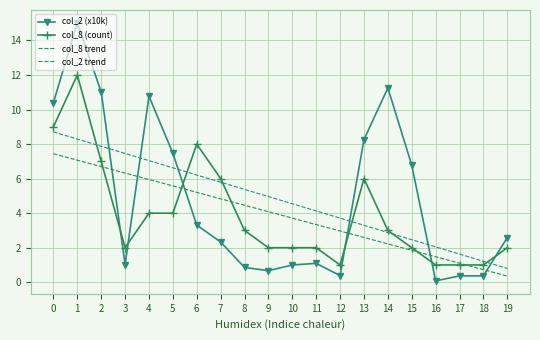

True or false: col_2 (x10k) and col_8 trend cross at least once.

True